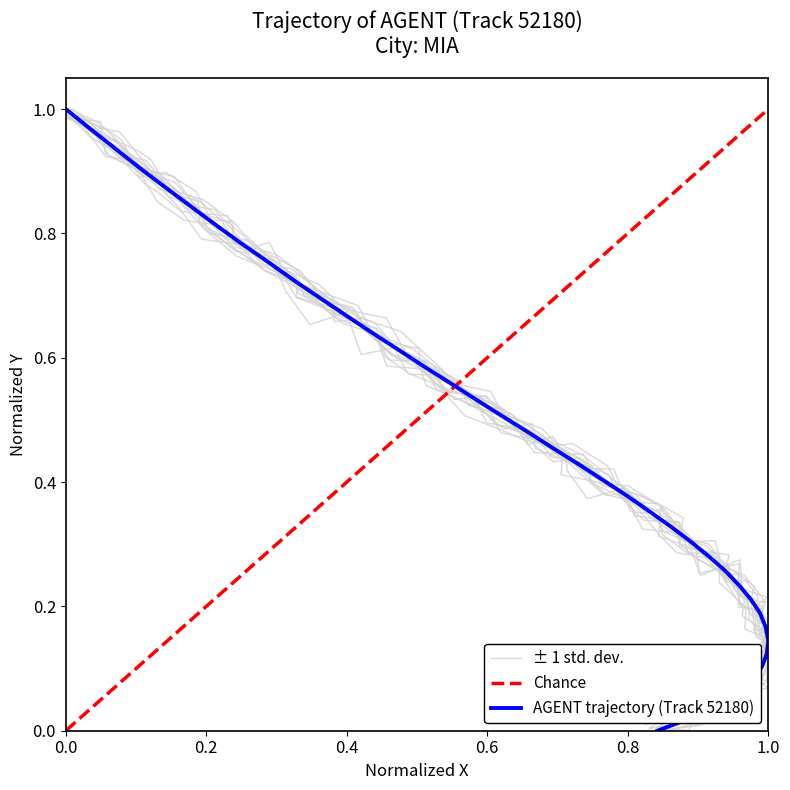

What is the sum of all values?

18.4